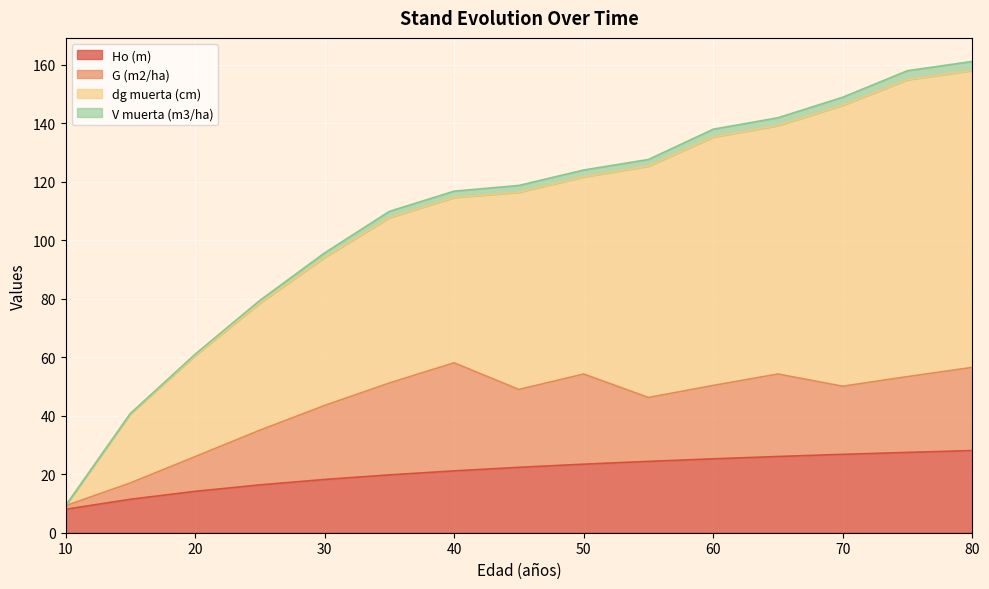

Rank the categories by Ho (m) value from lowest to highest.

10, 15, 20, 25, 30, 35, 40, 45, 50, 55, 60, 65, 70, 75, 80